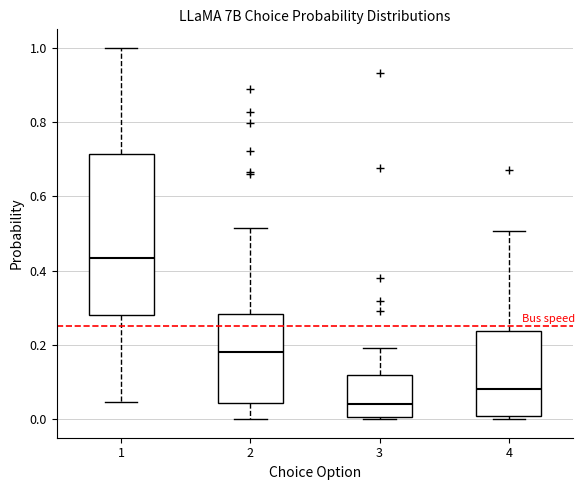

Which box is the tallest, from its lower edge to its upper edge?

1